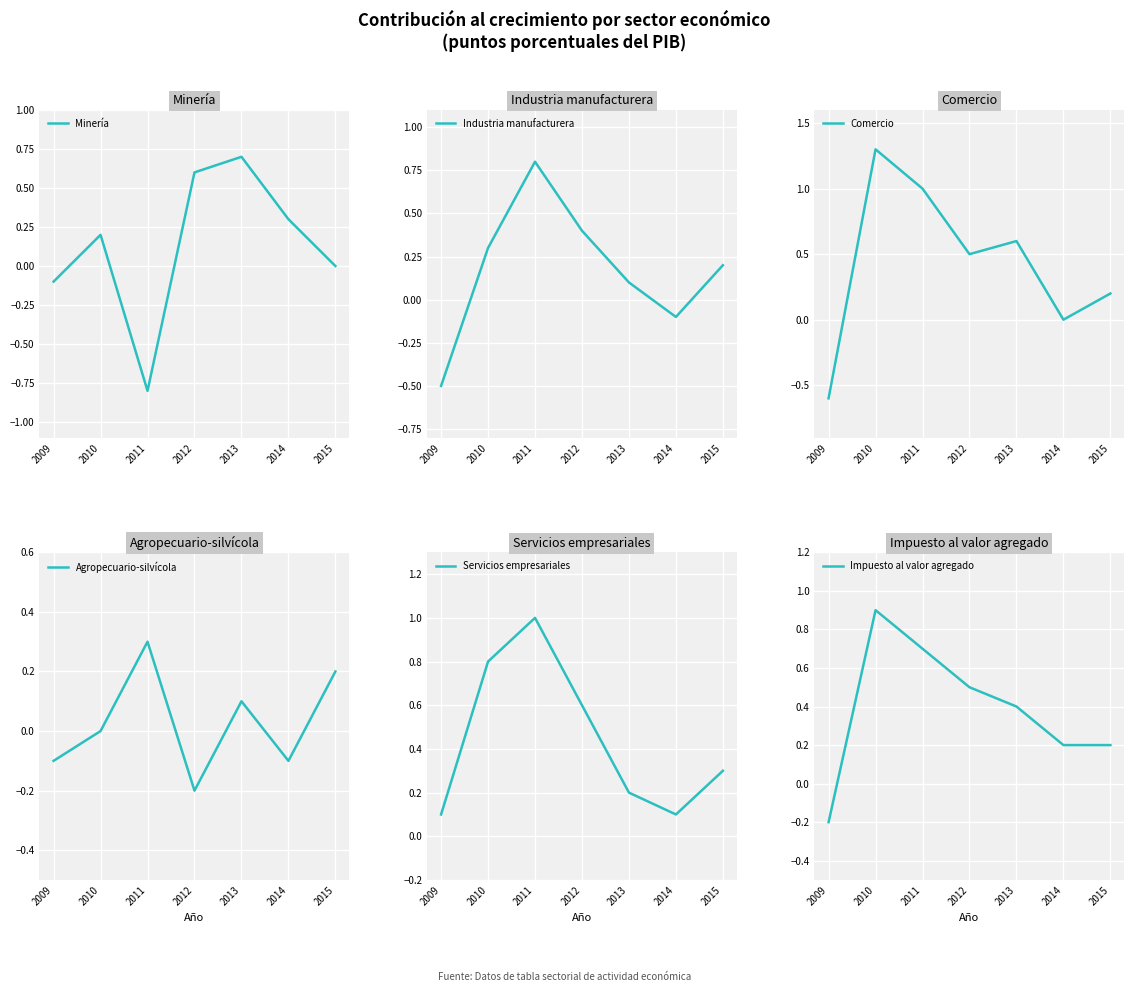

How many Comercio values are between 0 and 1?

5